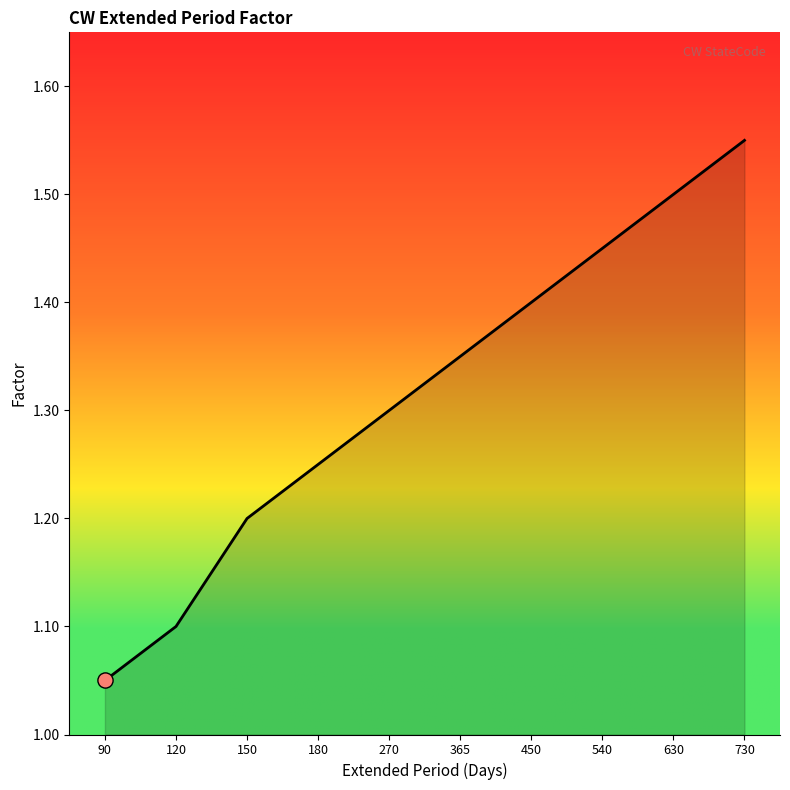

What is the ratio of the value at 120 to the value at 270?

0.8